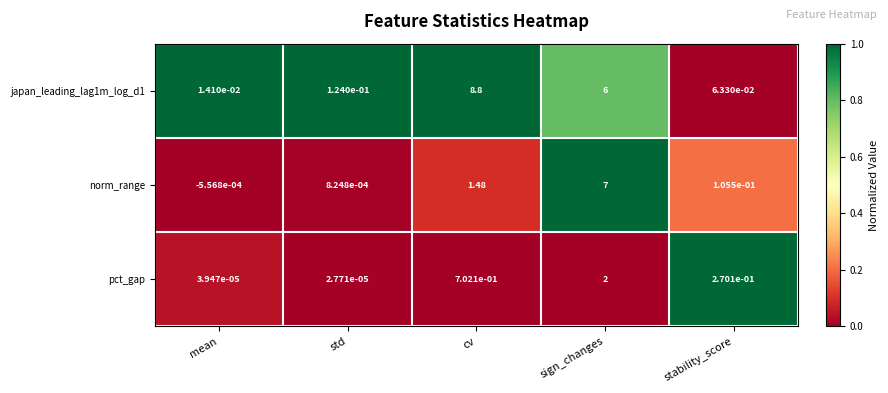

Which series has the largest range (max minus min)?

japan_leading_lag1m_log_d1